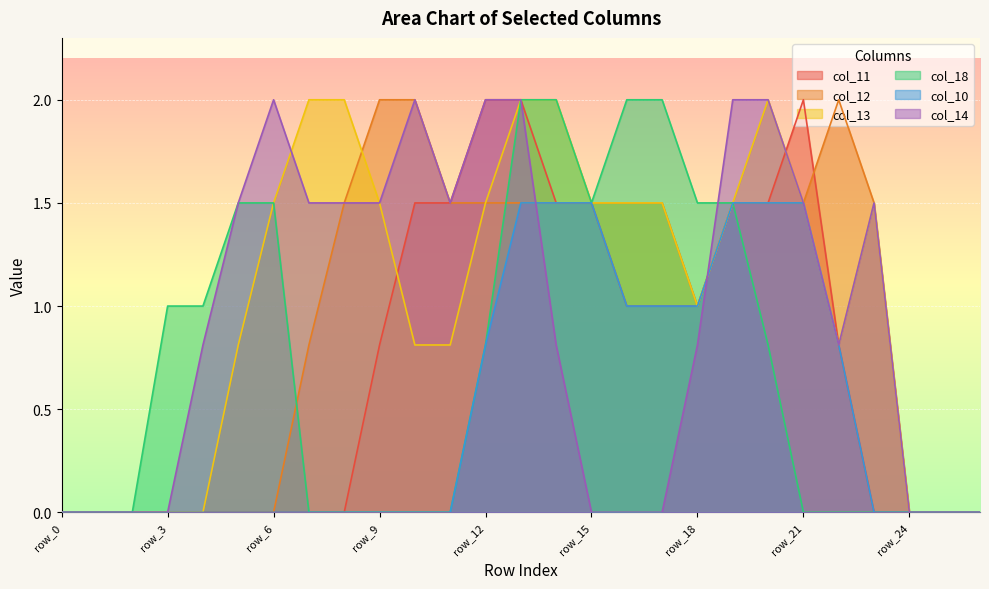

Is the value of col_10 at row_19 greater than the value of col_13 at row_1?

Yes